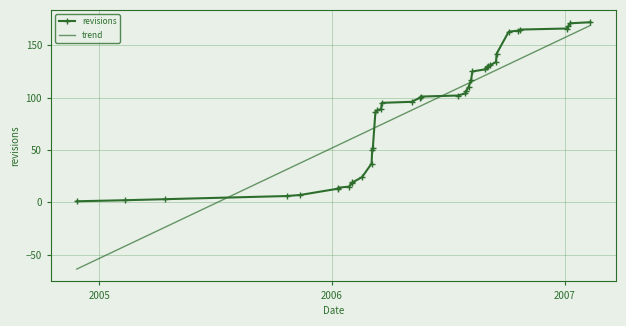

Which series has the widest spread of values?

trend